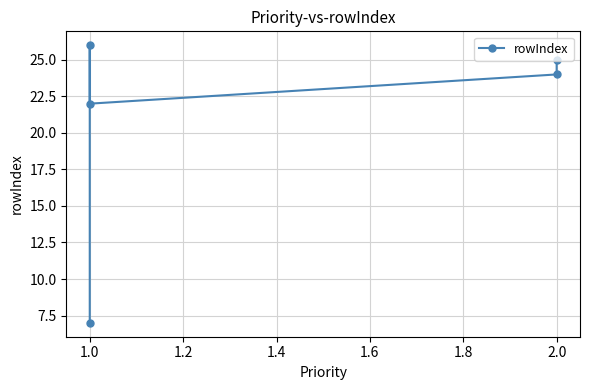

Which has a higher value, 1.0 or 2.0?

1.0